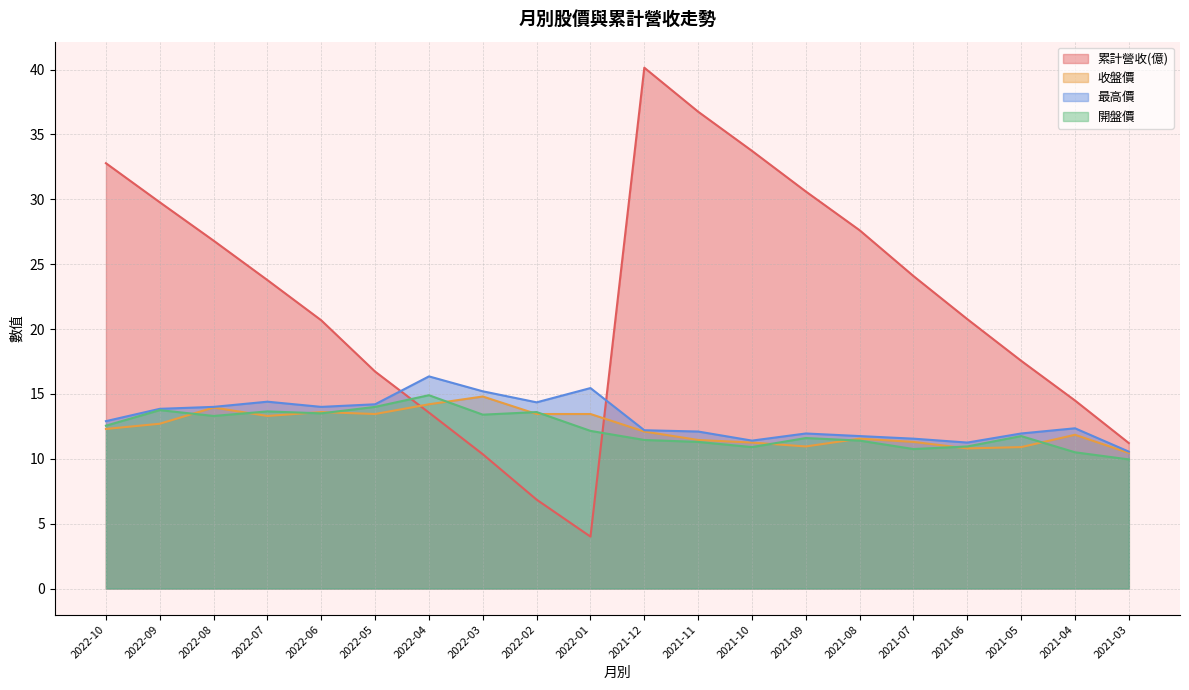

At which label does 開盤價 first exceed 12?

2022-10